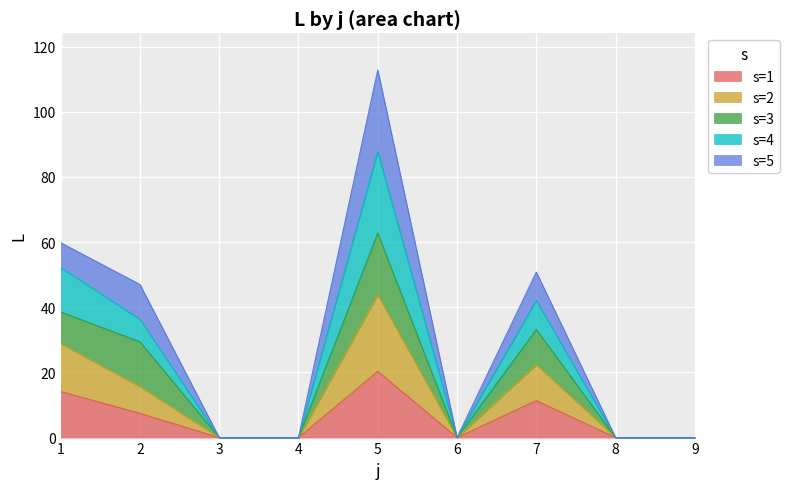

Where is s=2 nearest to the value 21?

7